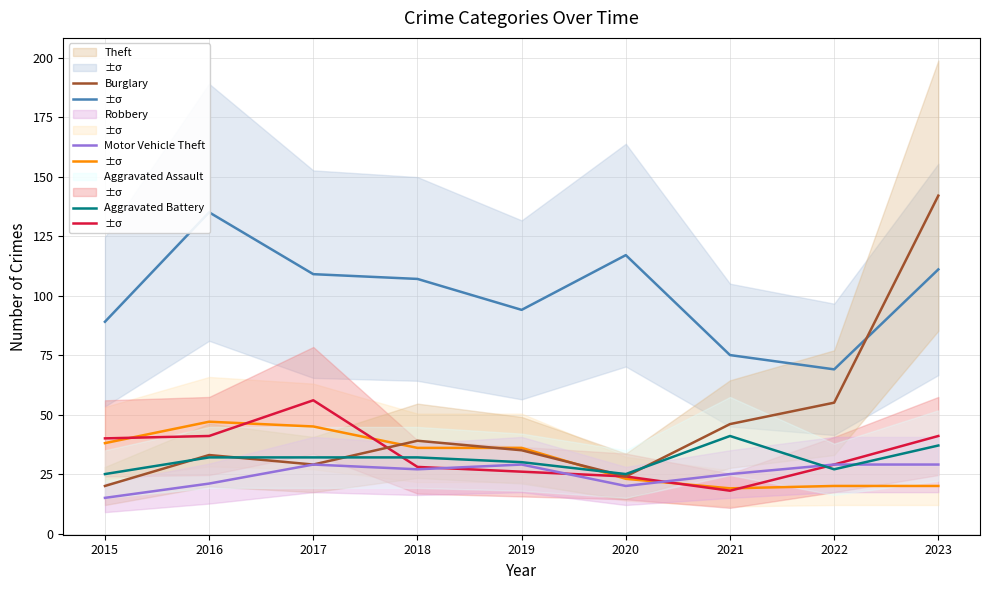

At how many categories does at least one series exceed 55?

9